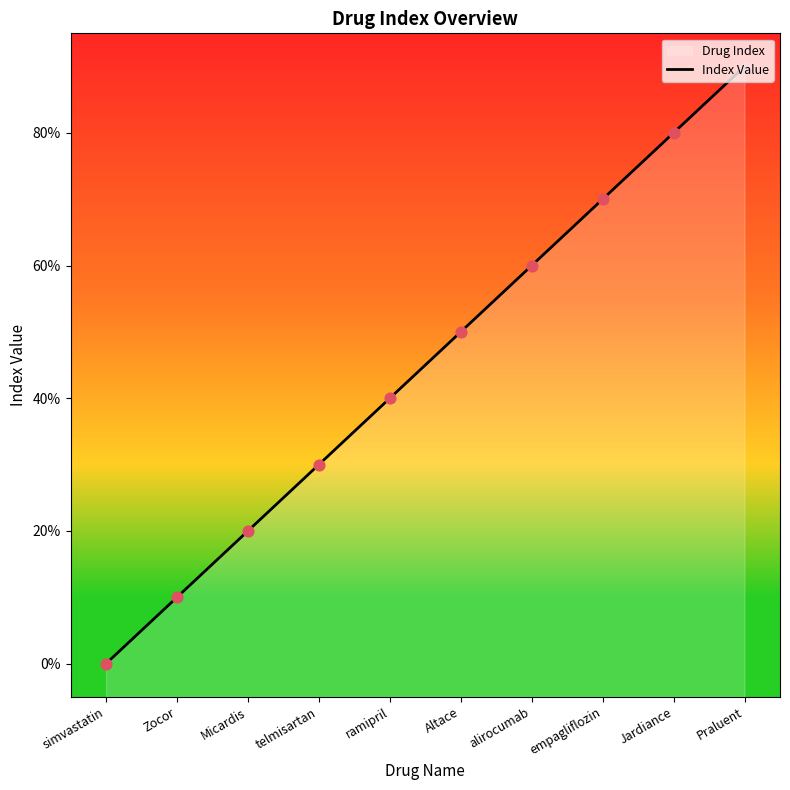

Approximately how many times larger is the value at Zocor compared to Praluent?

0.1